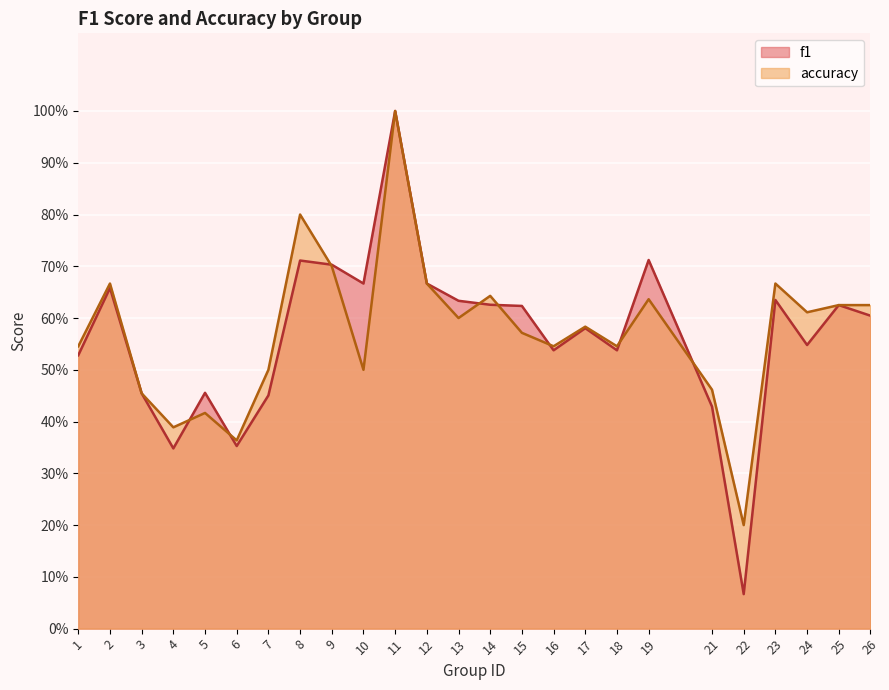

What is the sum of all accuracy values?

14.3